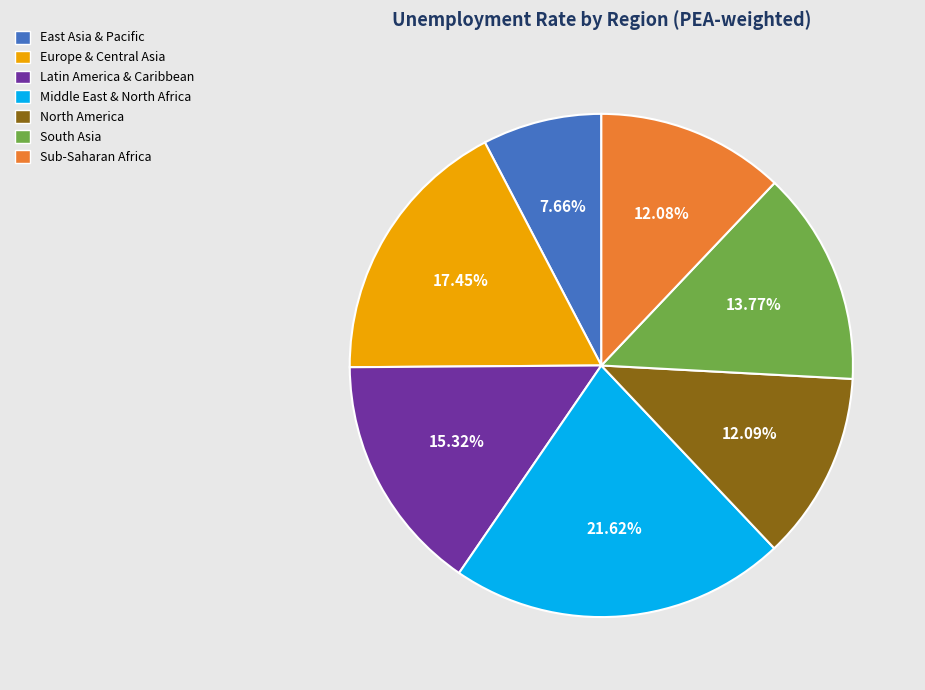

What is the ratio of the value at South Asia to the value at Middle East & North Africa?

0.6